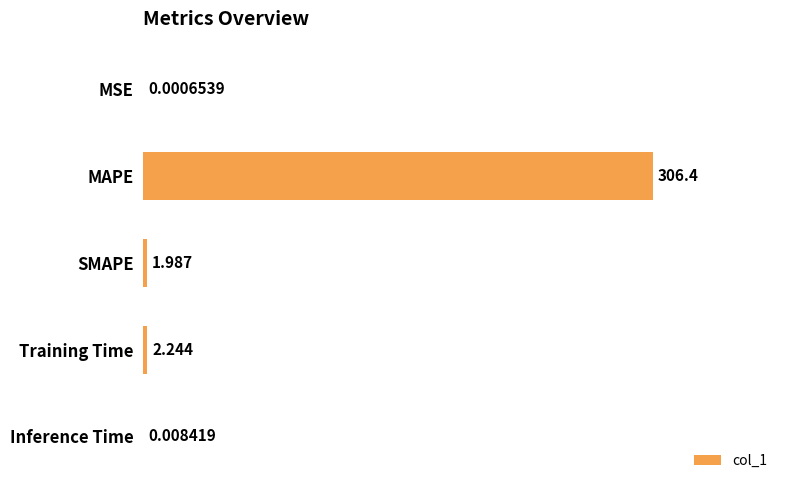

At which category does the chart reach its peak across all series?

MAPE